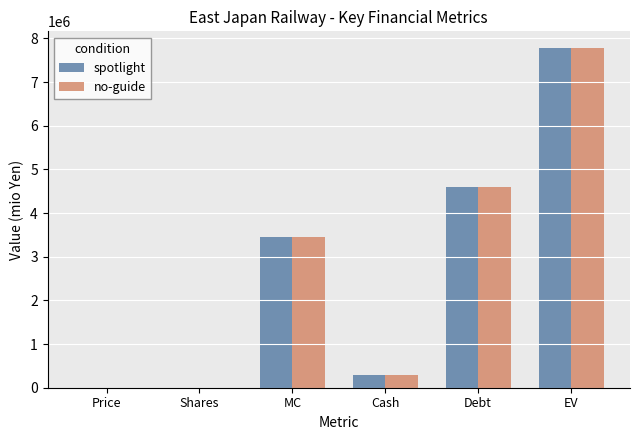

How many groups of bars are there?

6